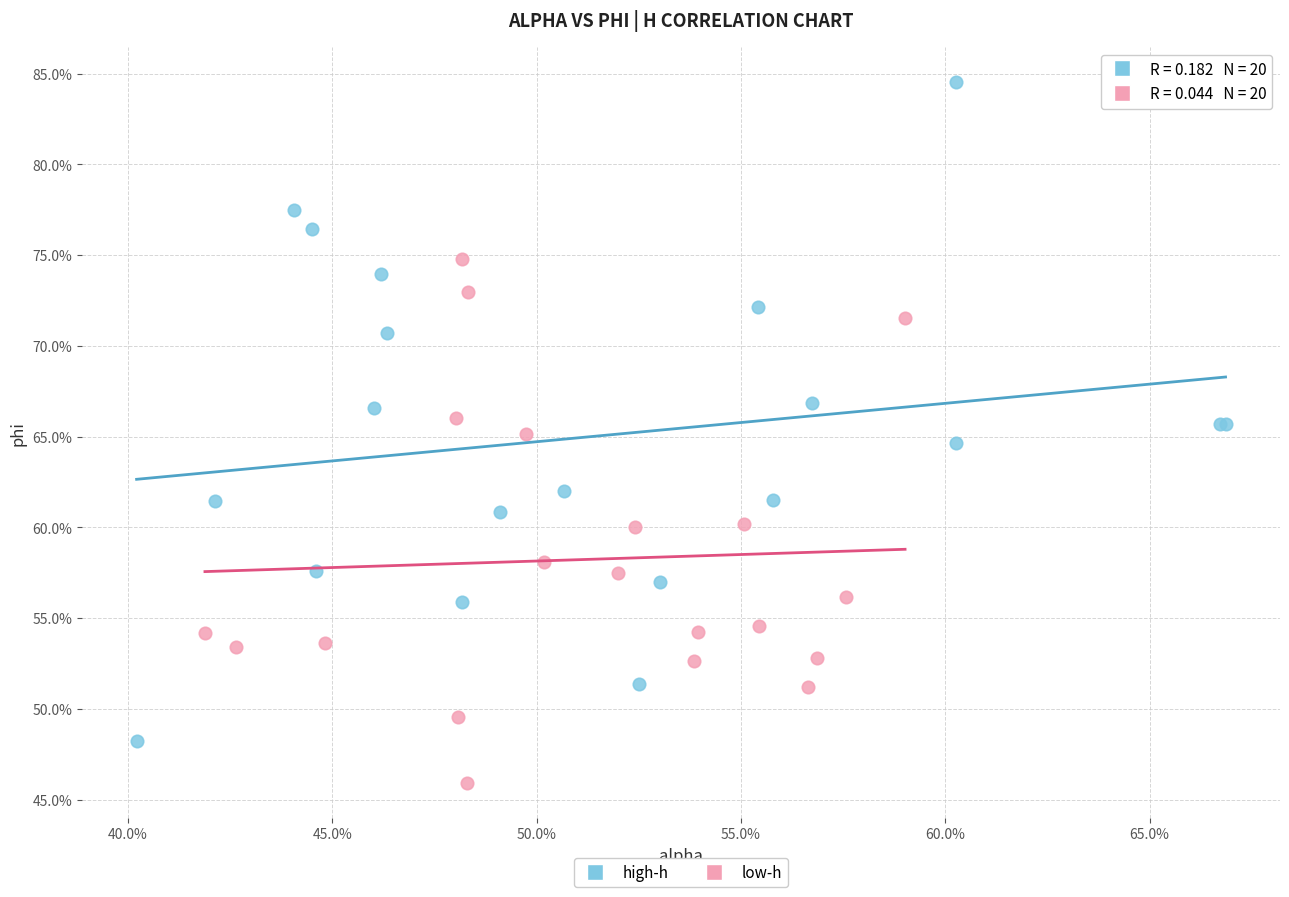

Which series has the largest Y range (max minus min)?

high-h